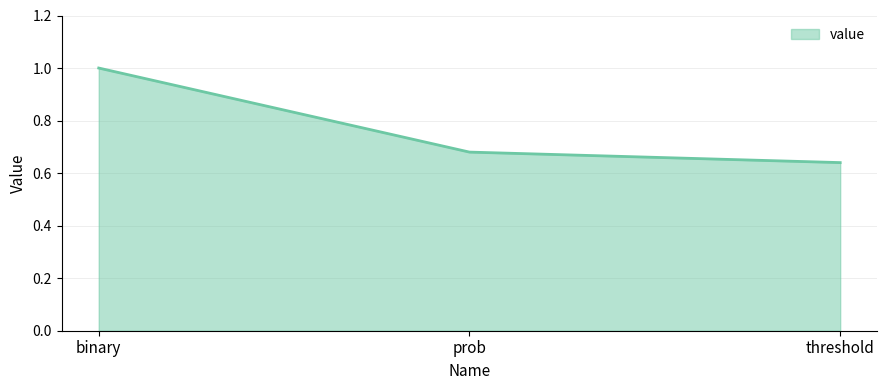

What is the change in value from binary to threshold?

-0.4